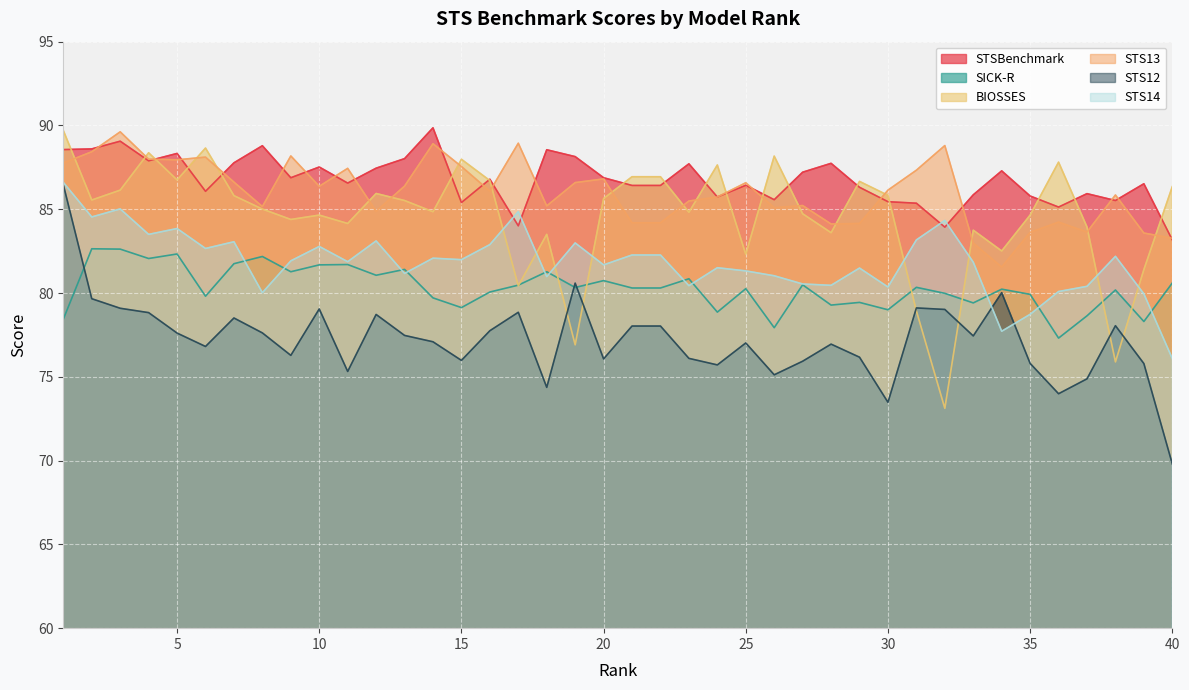

What is the difference between the STS13 values at 39 and 20?

3.2